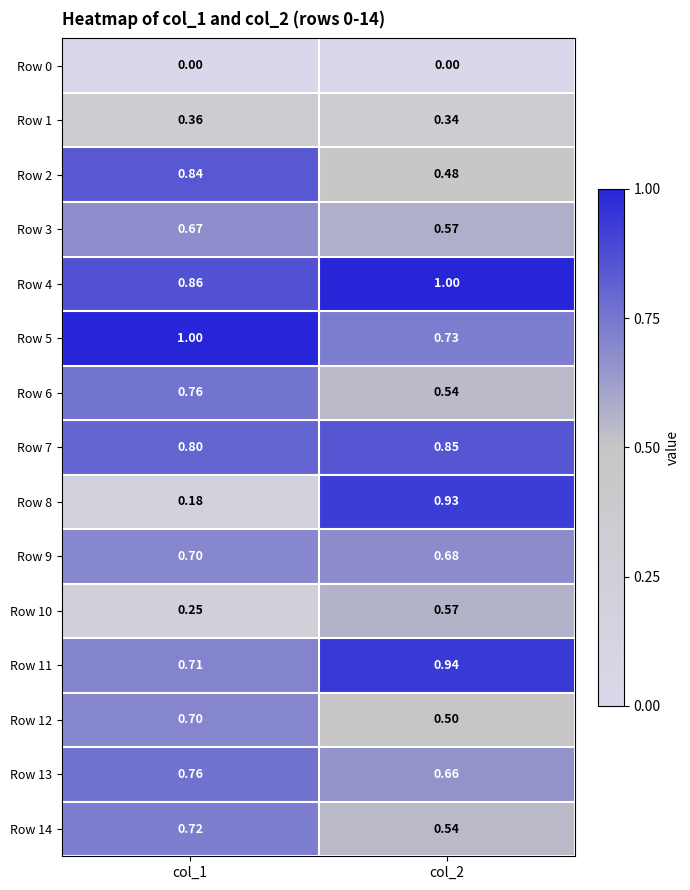

How many categories are shown in the chart?

2